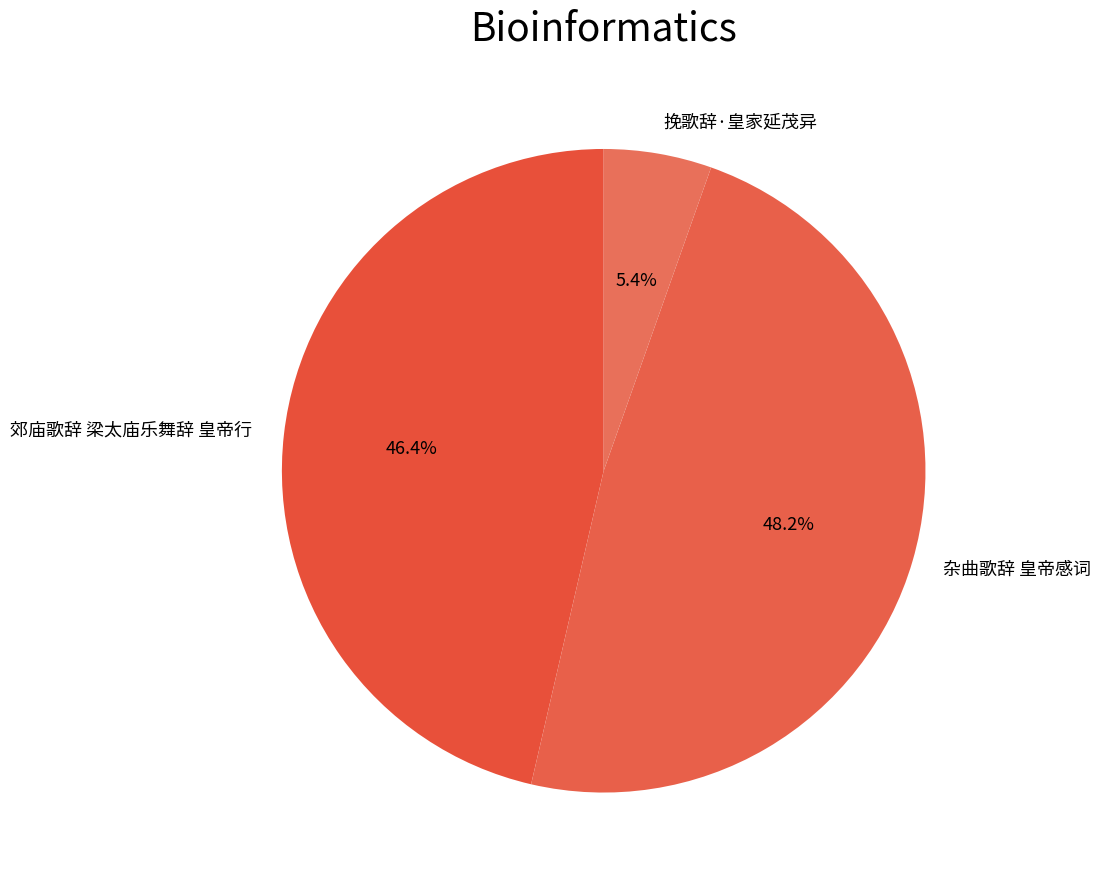

Do 杂曲歌辞 皇帝感词 and 郊庙歌辞 梁太庙乐舞辞 皇帝行 together represent more than half of the pie?

Yes